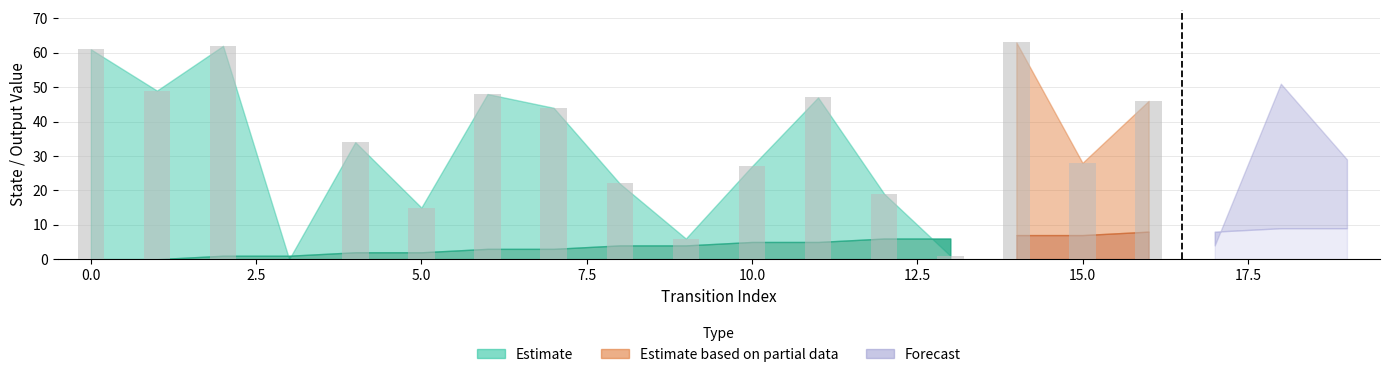

The value of output_symbol at 7 is 1. True or false?

False